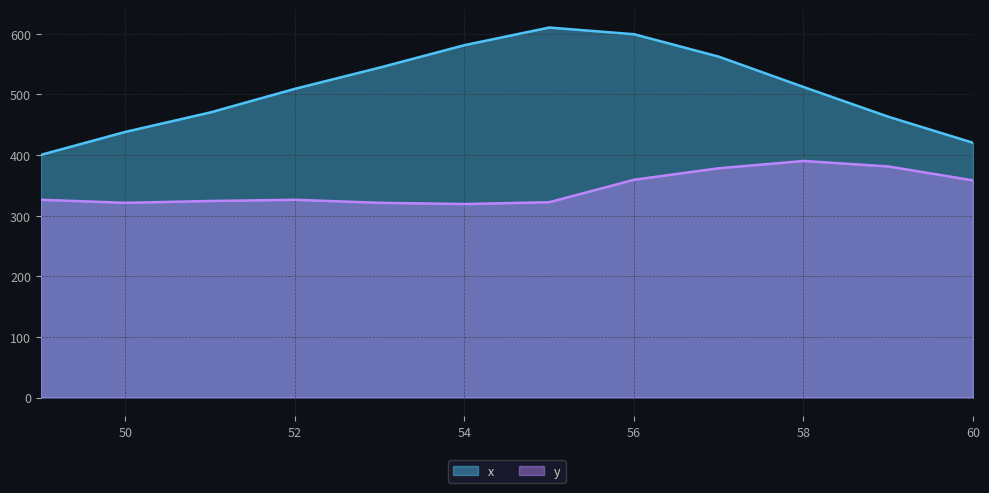

Does the chart have visible grid lines?

Yes